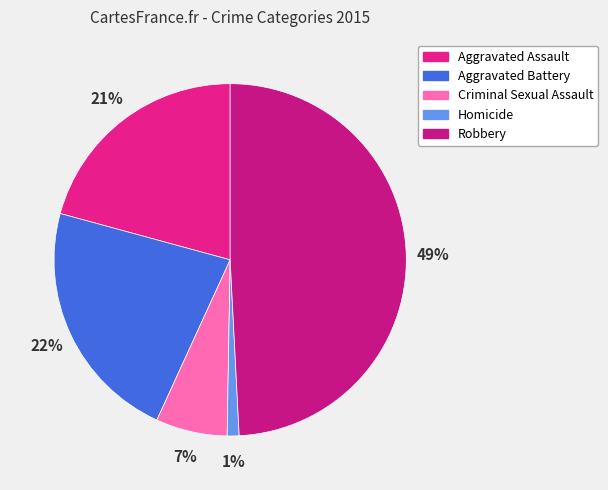

How many slices are in this pie chart?

5